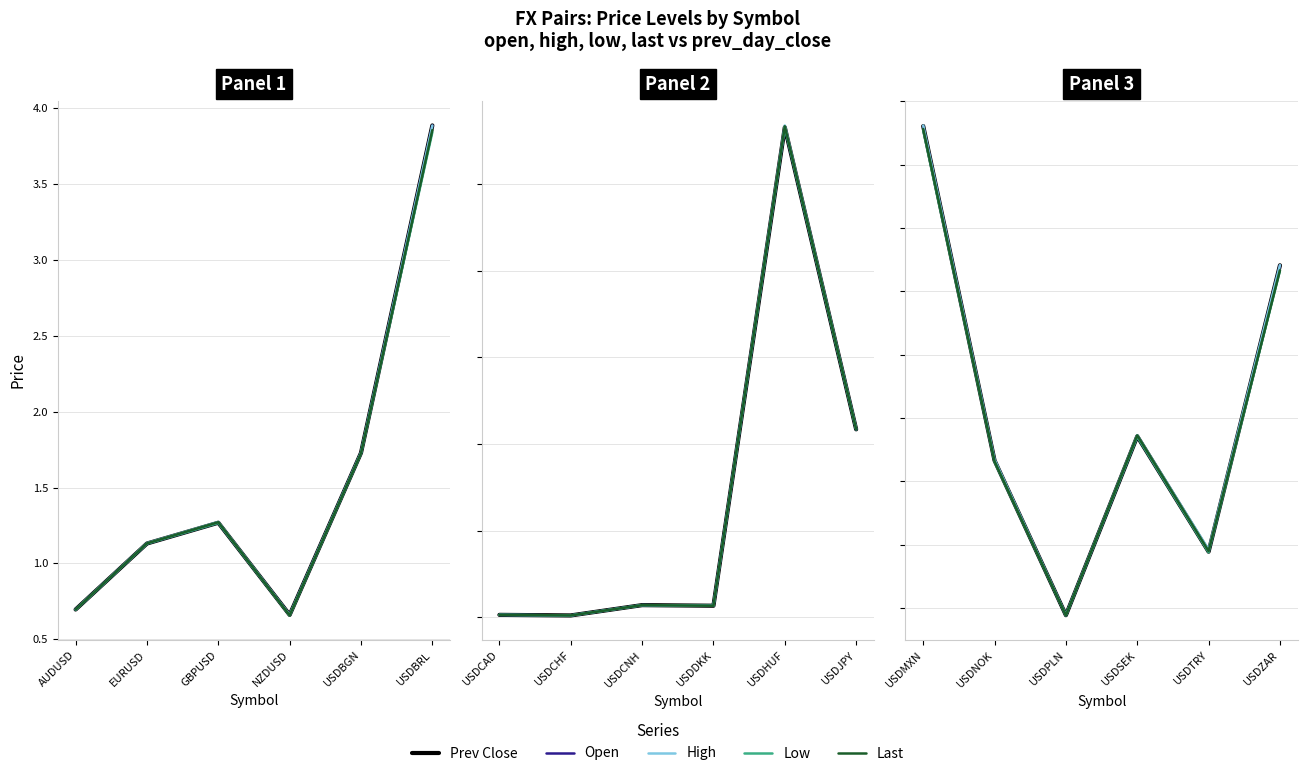

What is the label of the 6th point from the right?

USDMXN